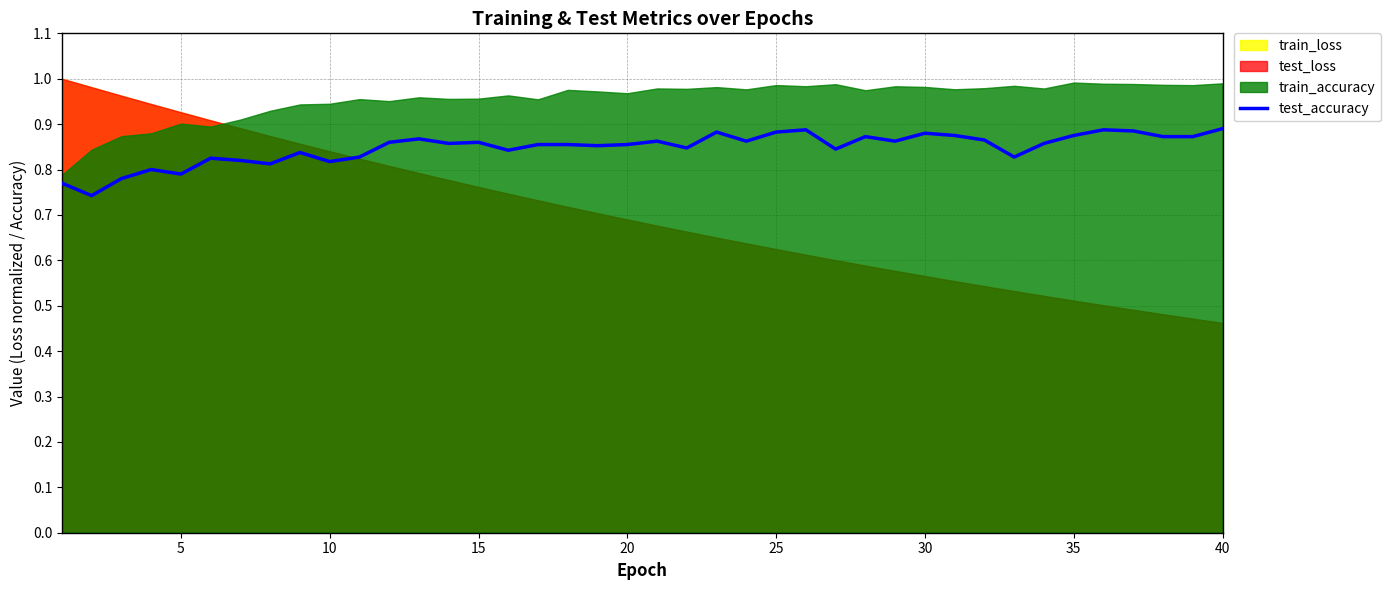

Reading left to right, list all the values displayed in this chart.

0.8	0.7	0.8	0.8	0.8	0.8	0.8	0.8	0.8	0.8	0.8	0.9	0.9	0.9	0.9	0.8	0.9	0.9	0.9	0.9	0.9	0.8	0.9	0.9	0.9	0.9	0.8	0.9	0.9	0.9	0.9	0.9	0.8	0.9	0.9	0.9	0.9	0.9	0.9	0.9